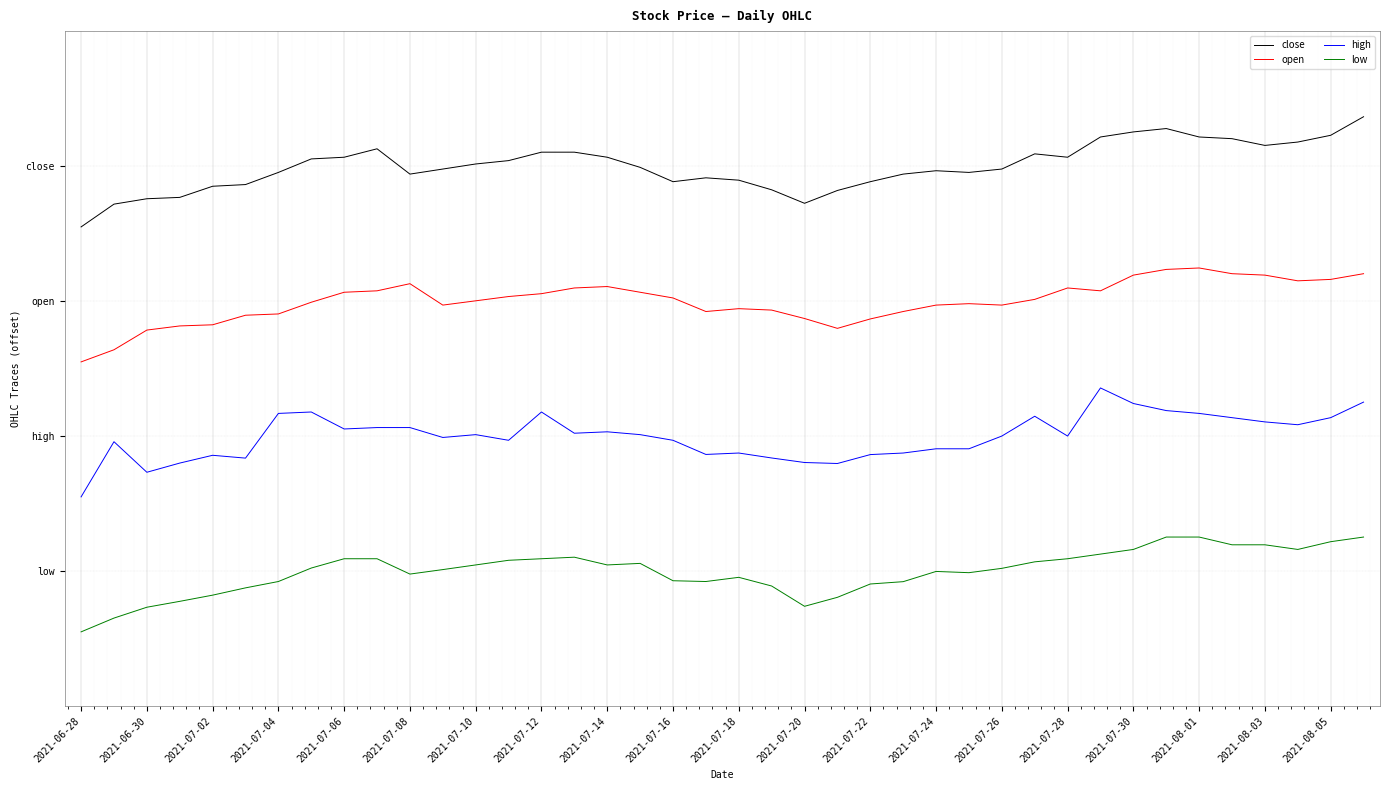

At which label is low closest to -3?

2021-07-04